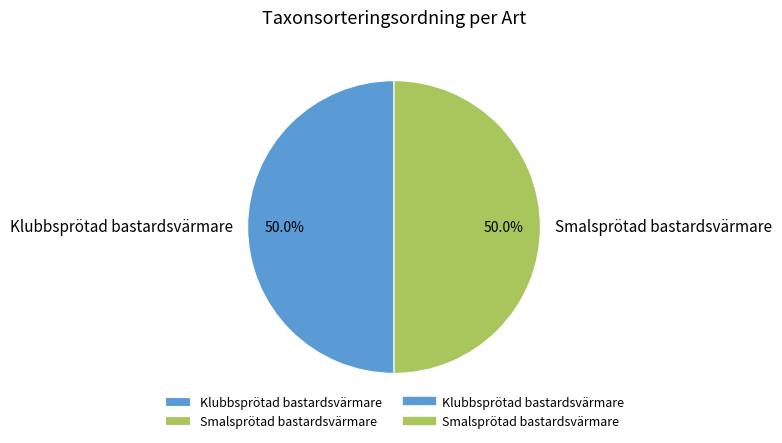

Approximately how many times larger is the value at Klubbsprötad bastardsvärmare compared to Smalsprötad bastardsvärmare?

1.0